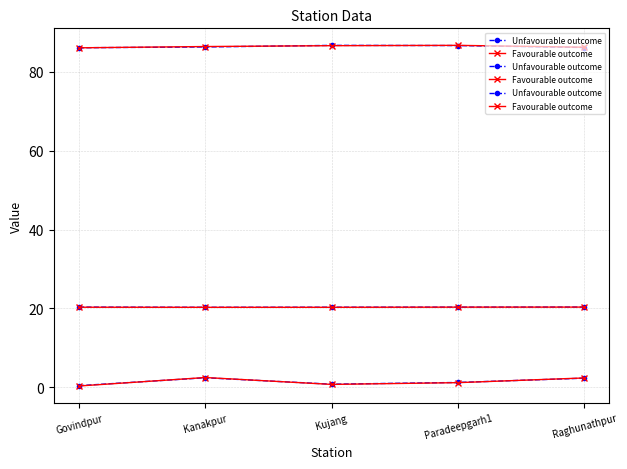

Which series has the largest range (max minus min)?

Favourable outcome